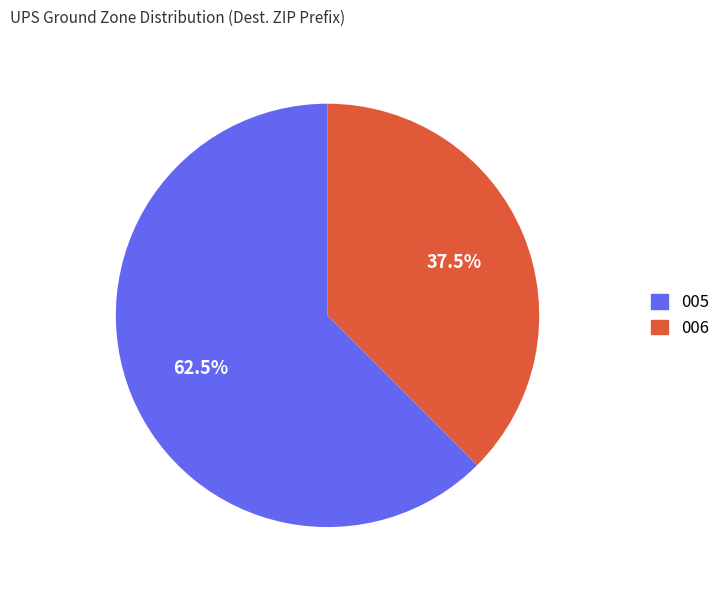

To the nearest percent, what is the average slice percentage?

50%